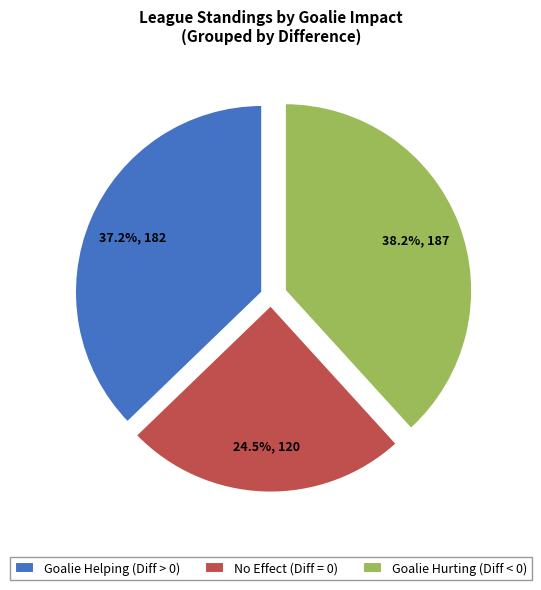

Combined, what portion of the pie is Goalie Helping (Diff > 0) and Goalie Hurting (Diff < 0)?

75.5%